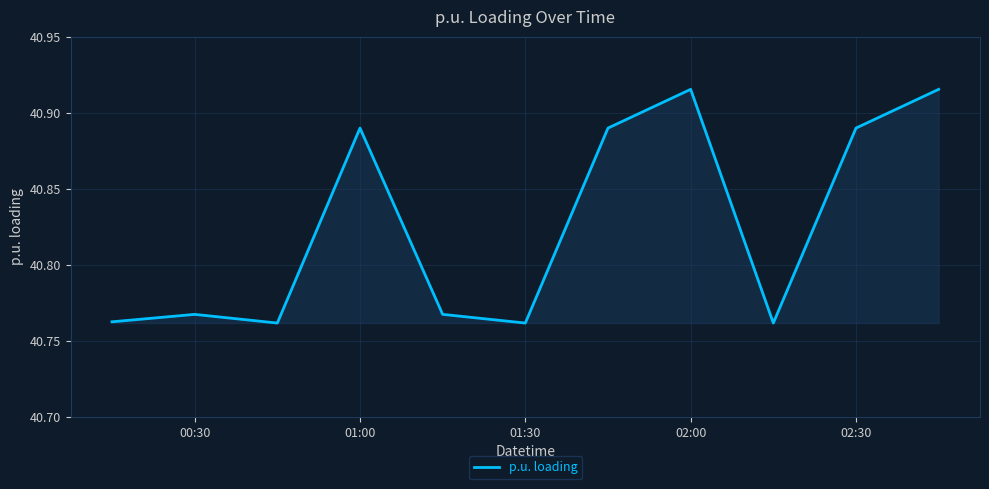

The value at 01:00 is 54.8. True or false?

False